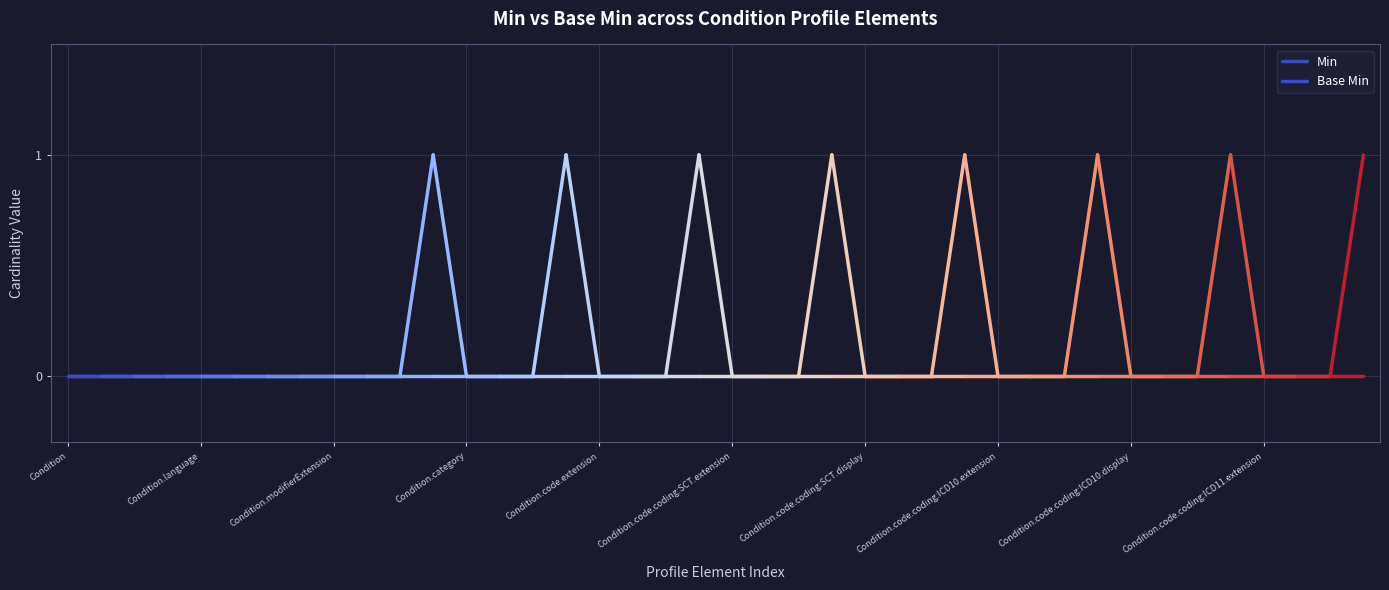

Is it true that Min equals 0 at Condition.implicitRules?

True